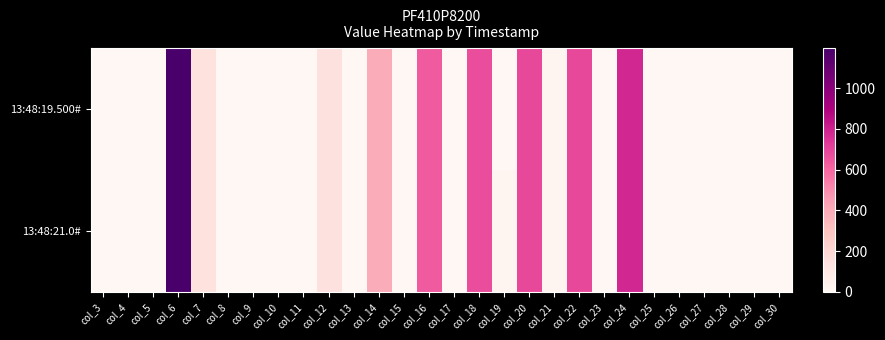

At col_11, list the series in order from smallest to largest.

13:48:19.500#, 13:48:21.0#